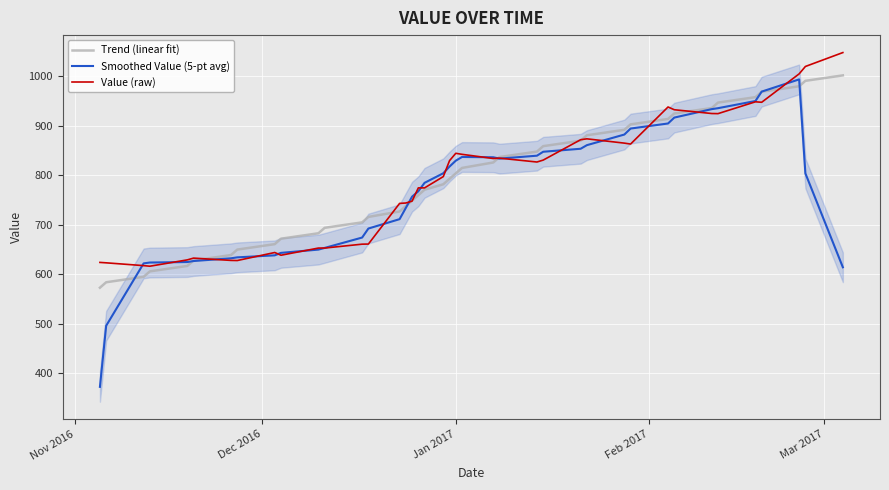

What is the lowest value of the Smoothed Value (5-pt avg) series?

372.9